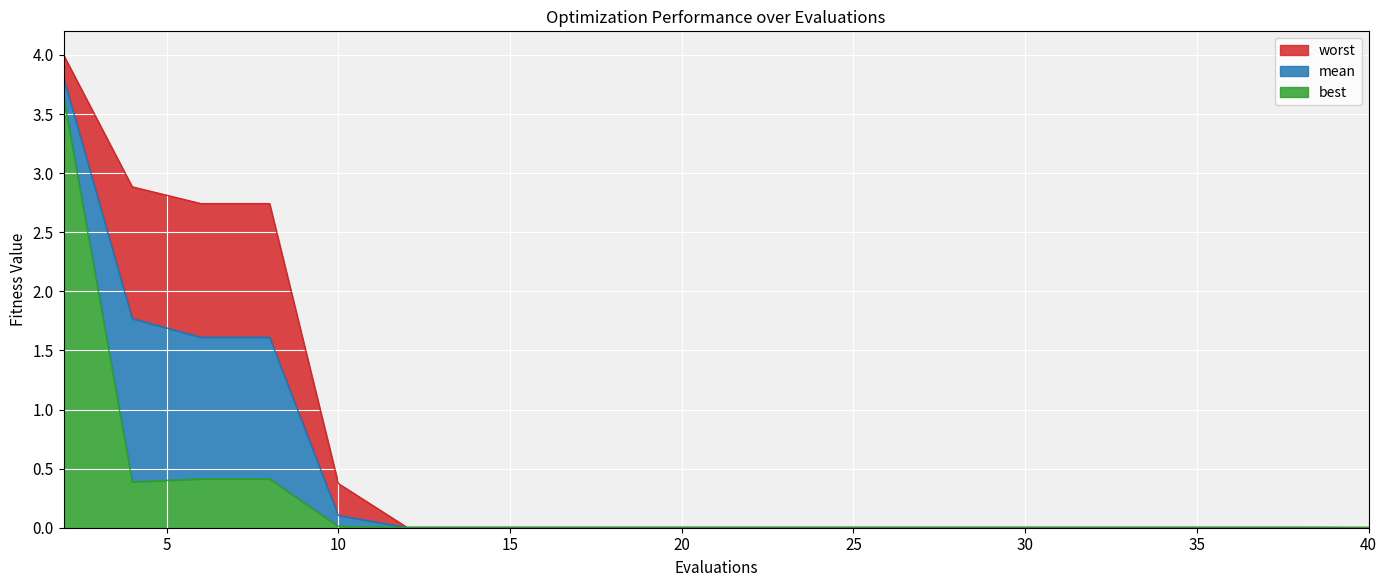

At 40, list the series in order from largest to smallest.

worst, mean, best